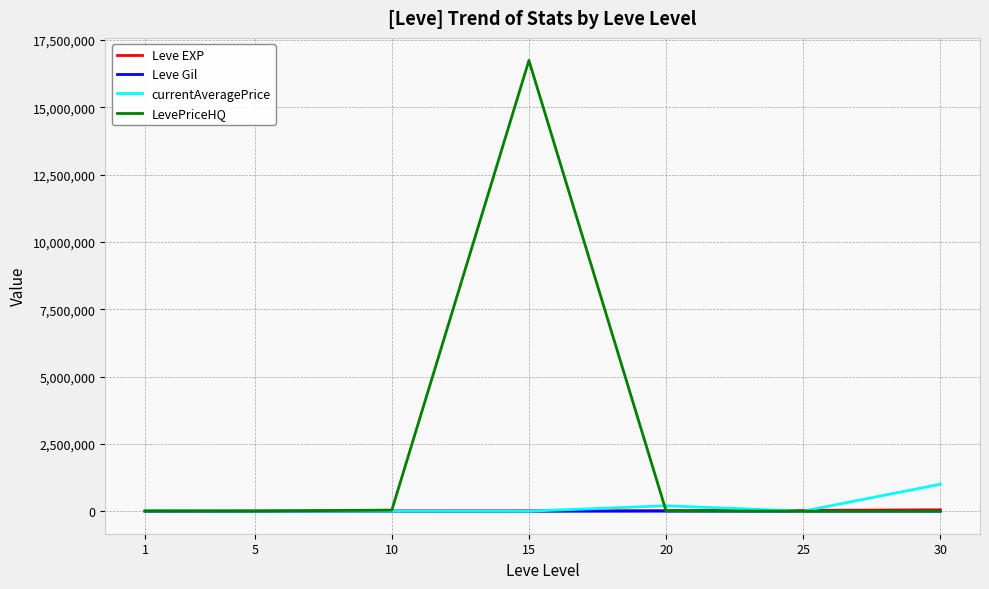

The value of LevePriceHQ at 25 is -7182878. True or false?

False